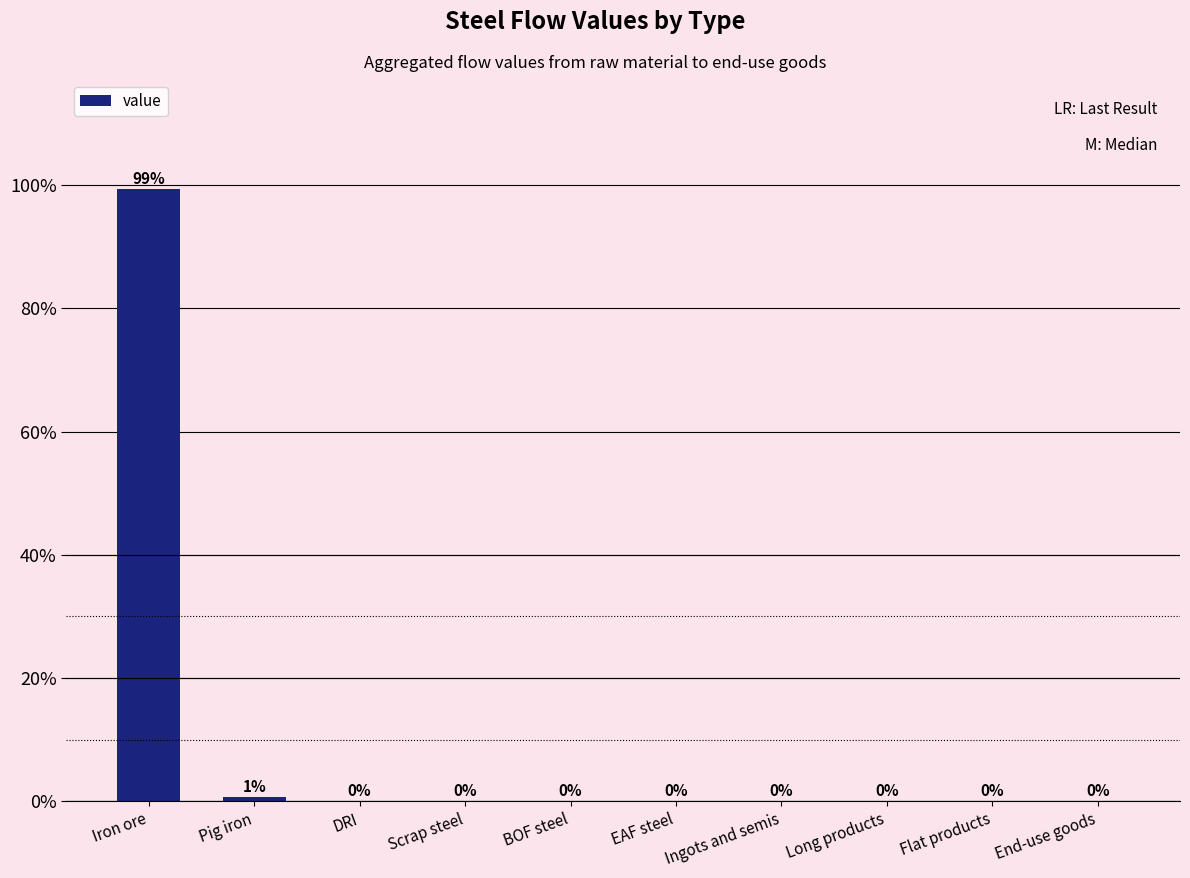

Is it true that the value at End-use goods is 0.0?

True